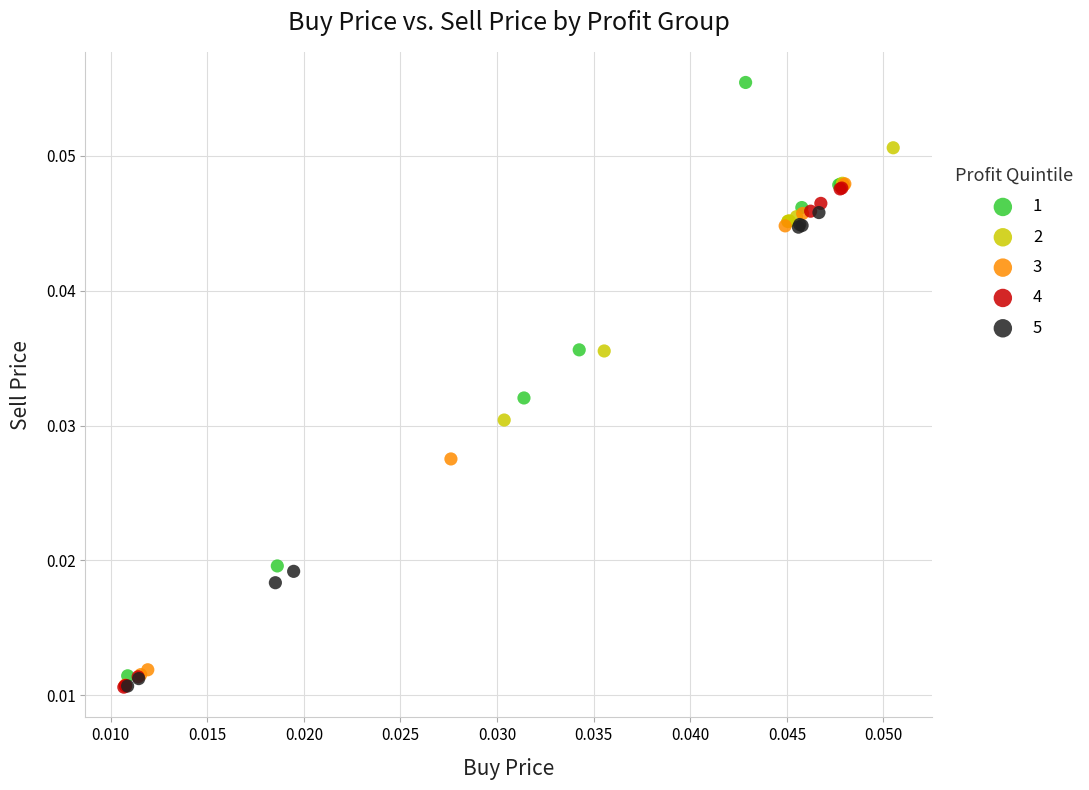

Which series reaches the maximum Y coordinate?

1